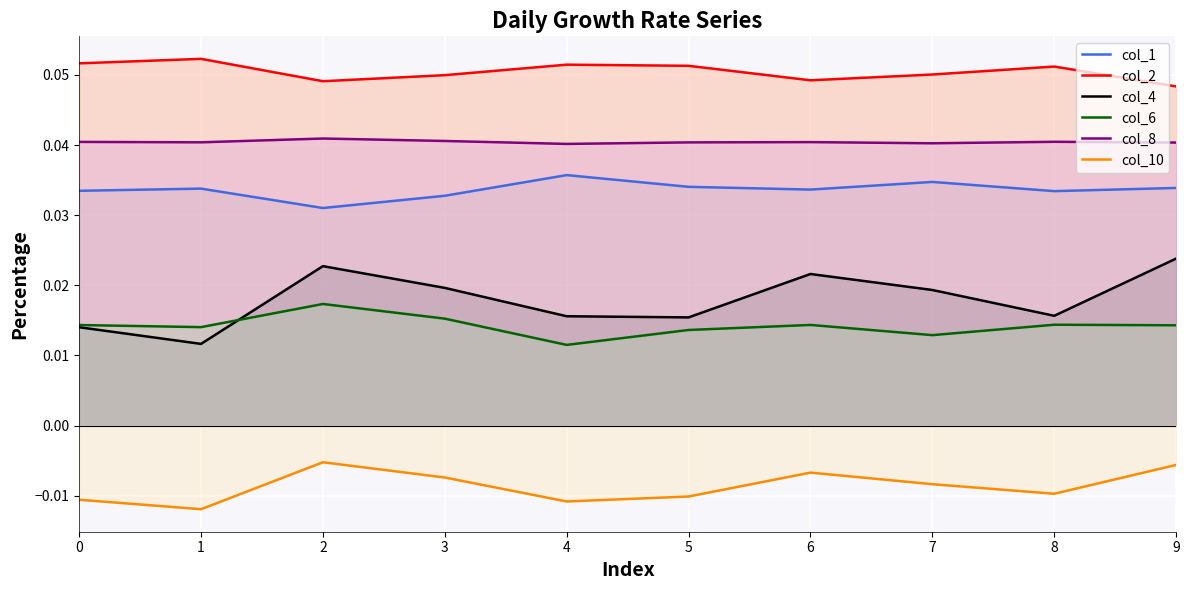

Reading left to right, transcribe all the data shown in this chart.

col_1: 0.0	0.0	0.0	0.0	0.0	0.0	0.0	0.0	0.0	0.0
col_2: 0.1	0.1	0.0	0.0	0.1	0.1	0.0	0.1	0.1	0.0
col_4: 0.0	0.0	0.0	0.0	0.0	0.0	0.0	0.0	0.0	0.0
col_6: 0.0	0.0	0.0	0.0	0.0	0.0	0.0	0.0	0.0	0.0
col_8: 0.0	0.0	0.0	0.0	0.0	0.0	0.0	0.0	0.0	0.0
col_10: -0.0	-0.0	-0.0	-0.0	-0.0	-0.0	-0.0	-0.0	-0.0	-0.0